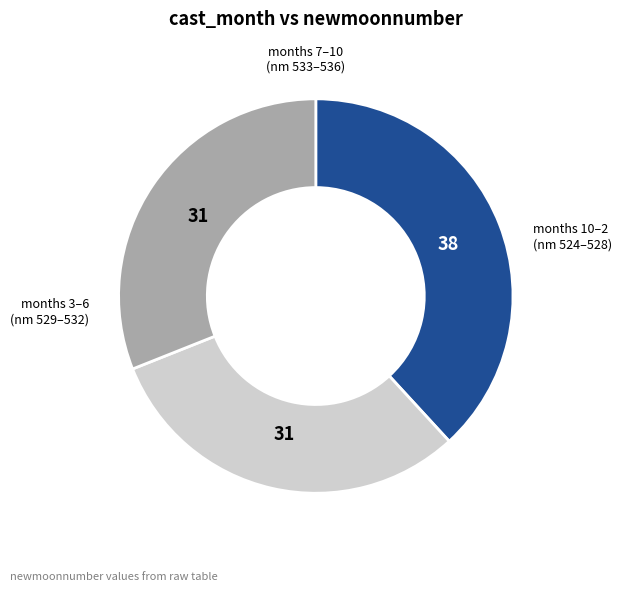

Does any single category account for the majority?

No